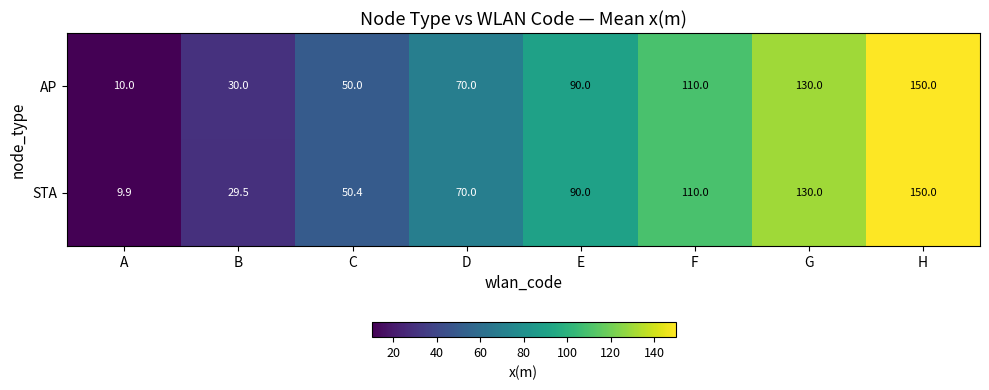

Where is STA nearest to the value 79?

D